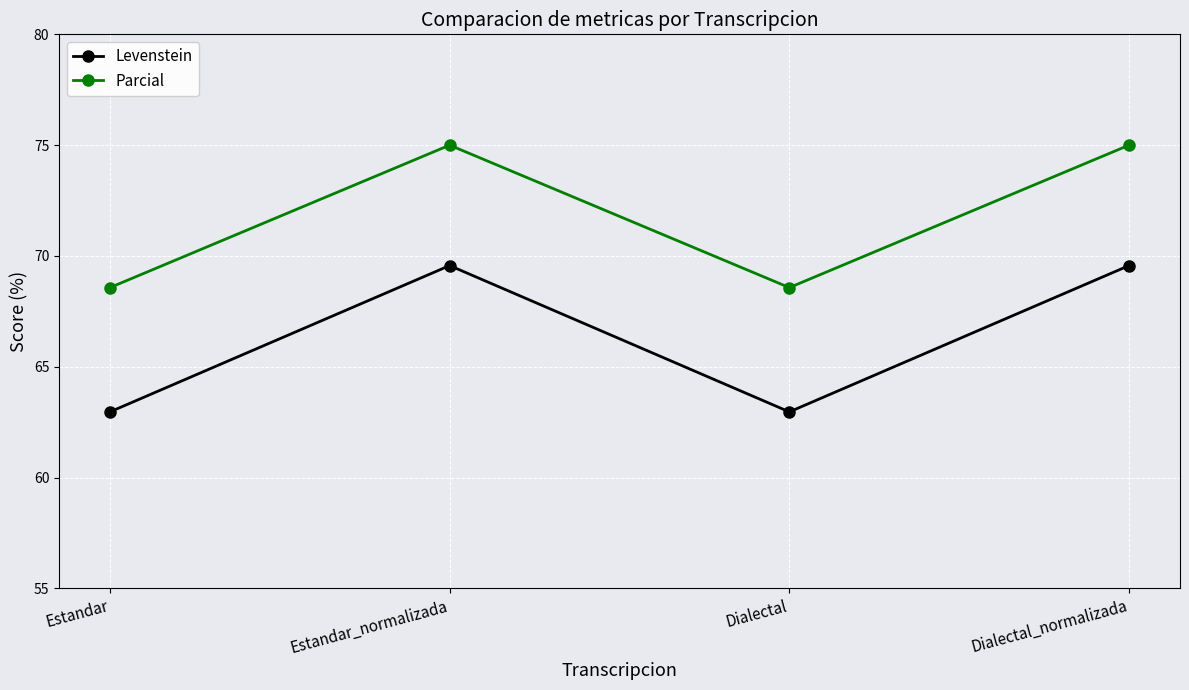

Is the value of Parcial at Estandar_normalizada greater than the value of Levenstein at Estandar_normalizada?

Yes